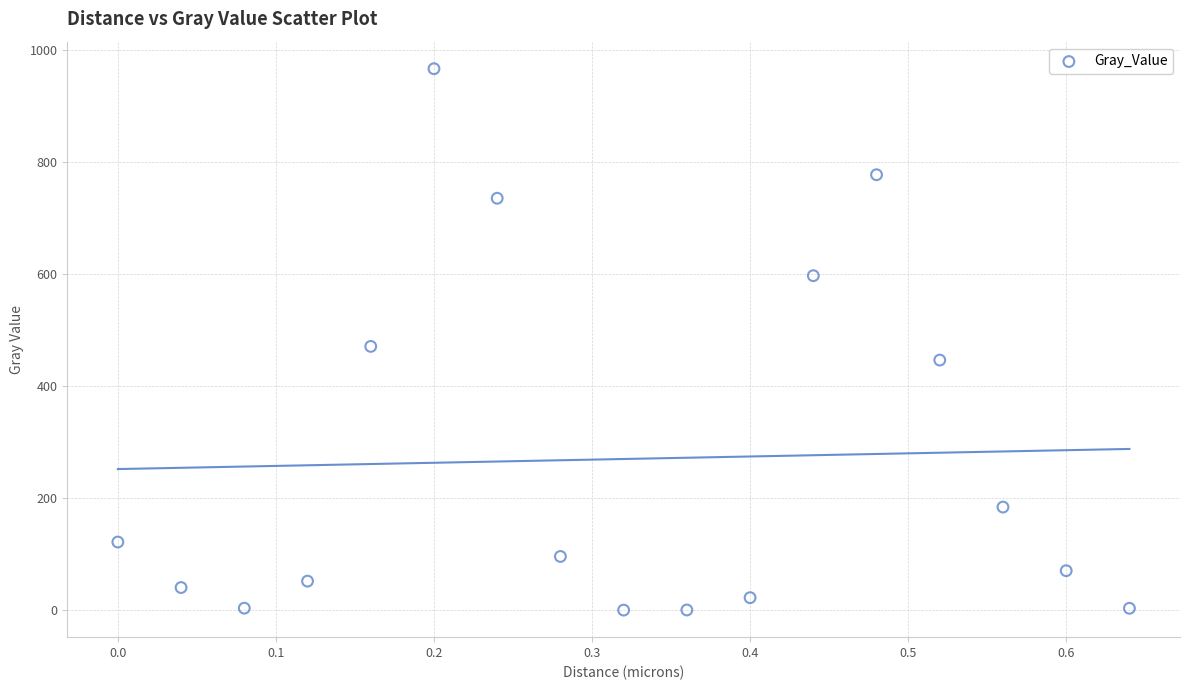

What Y value in the scatter plot is closest to 483?

471.1